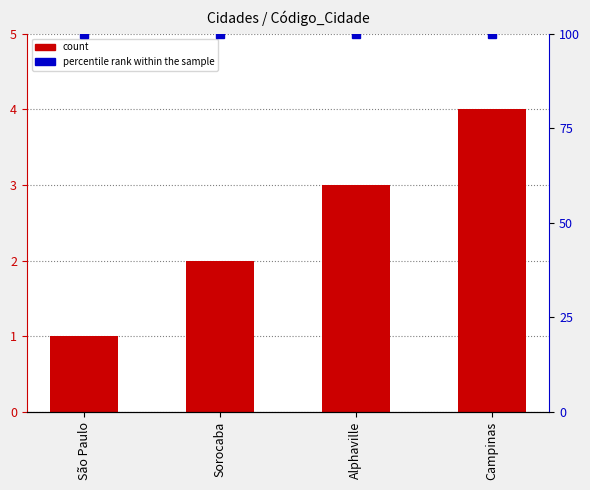

What is the greatest value displayed?

4